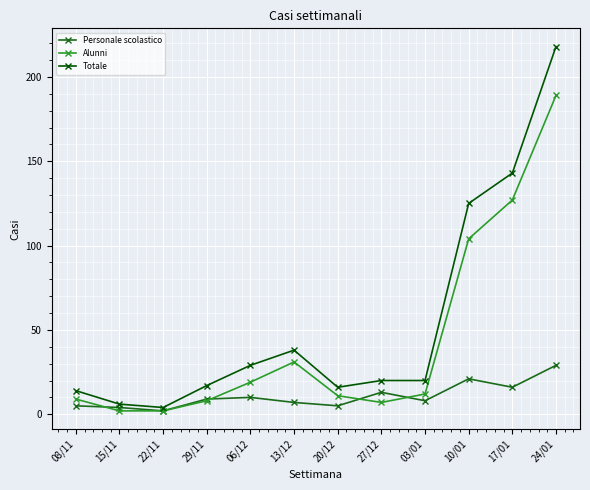

What is the spread (max minus min) of values at 29/11?

9